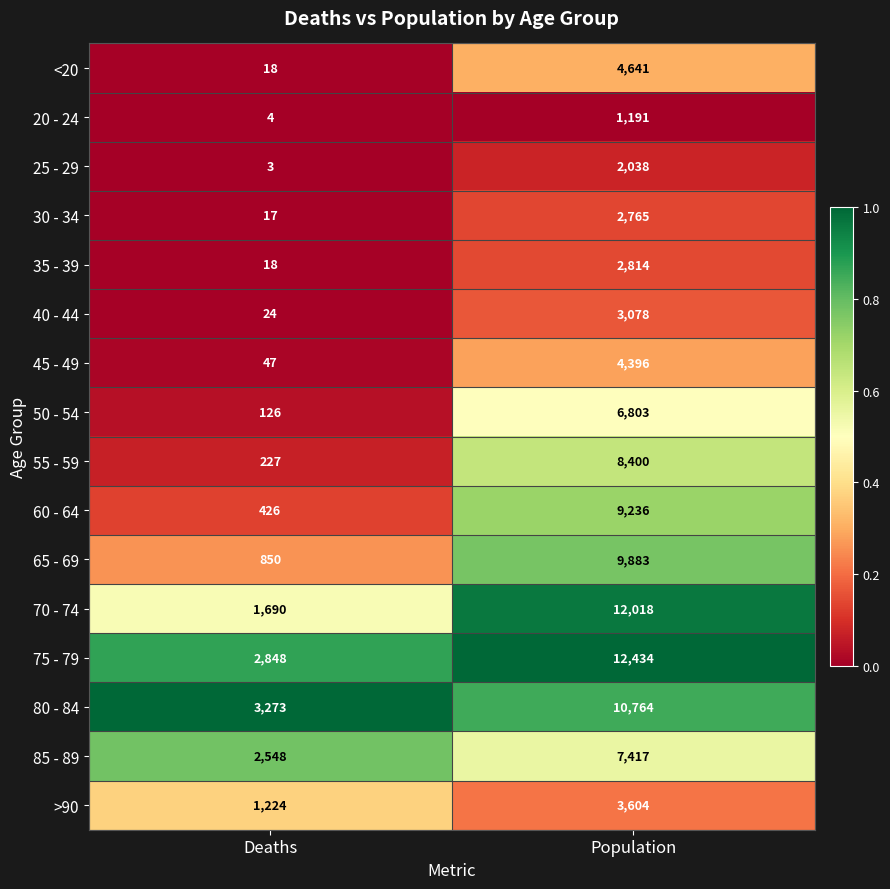

What is the maximum value shown in the chart?

12434